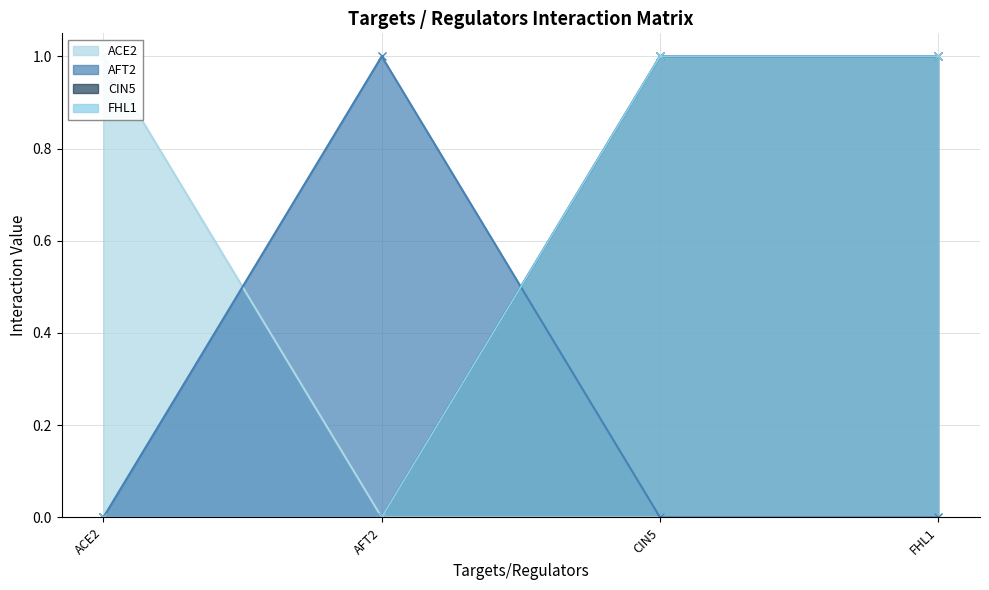

What is the total value across all series at AFT2?

1